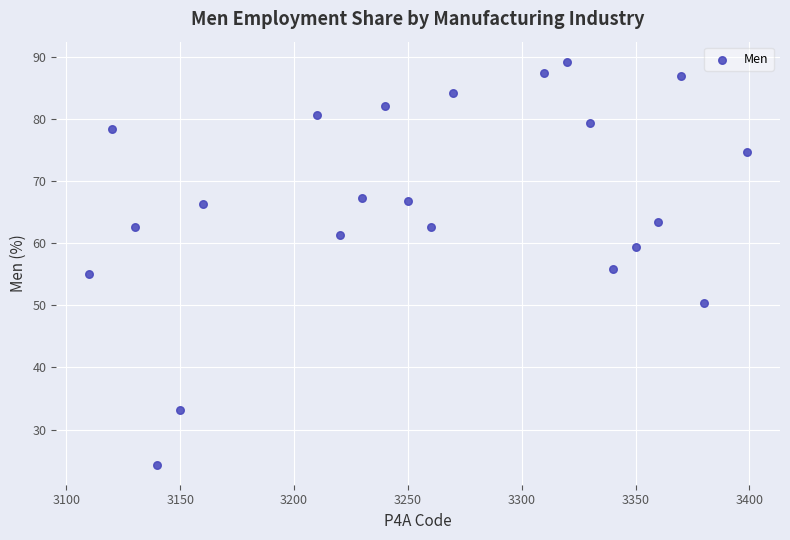

What is the range of Y values (max minus min)?

64.8